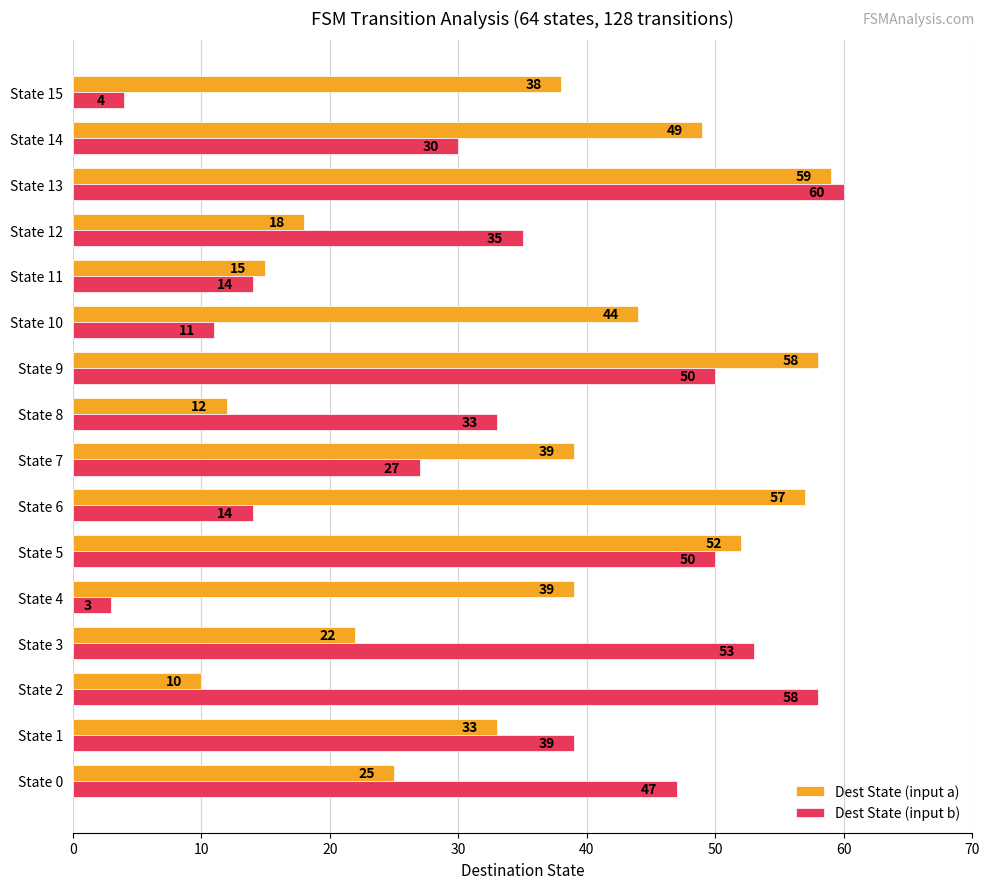

Which series has the widest spread of values?

Dest State (input b)